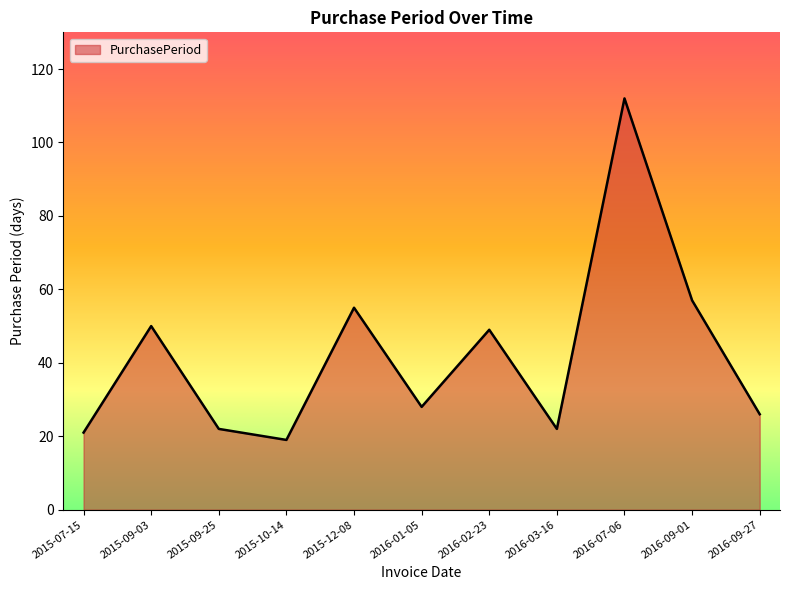

What is the maximum value shown in the chart?

112